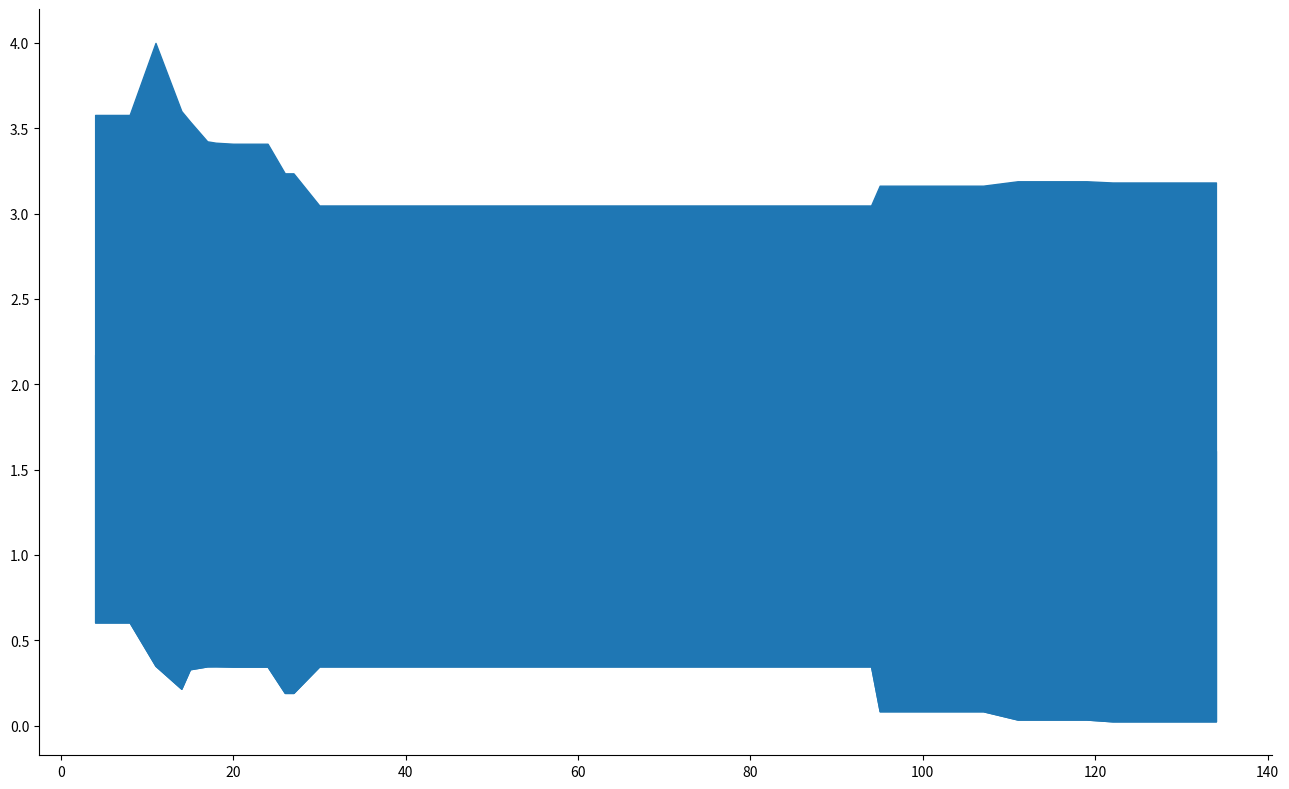

What is the value of the worst point at the 19th from the left?

3.0